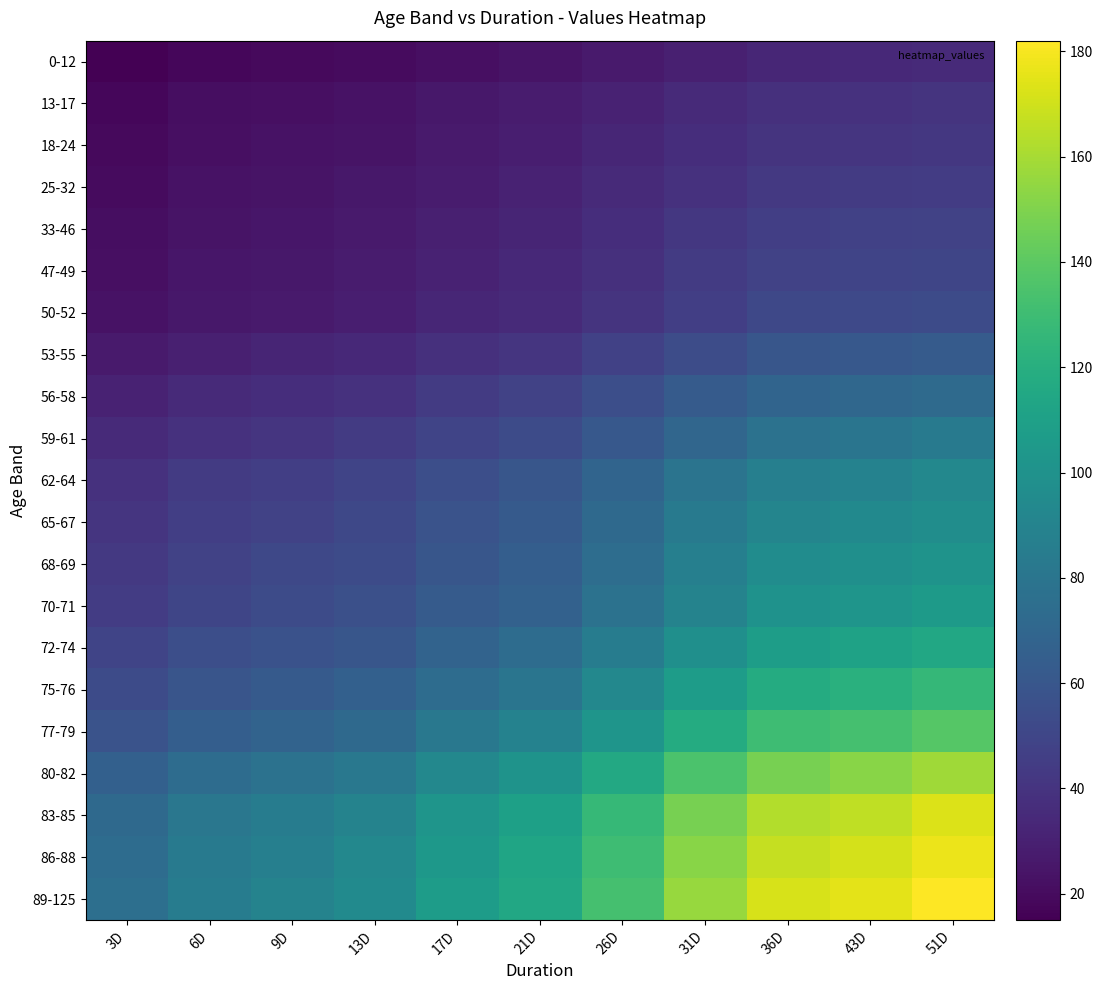

What is the minimum value shown in the chart?

15